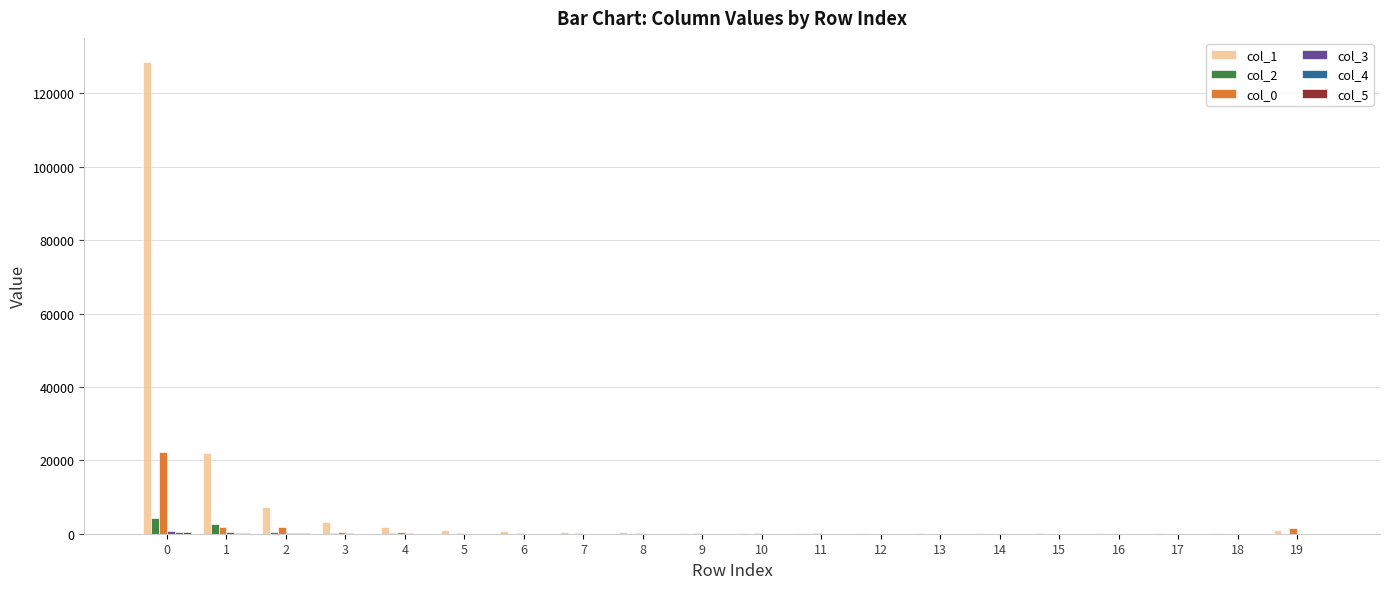

What is the greatest value displayed?

128671